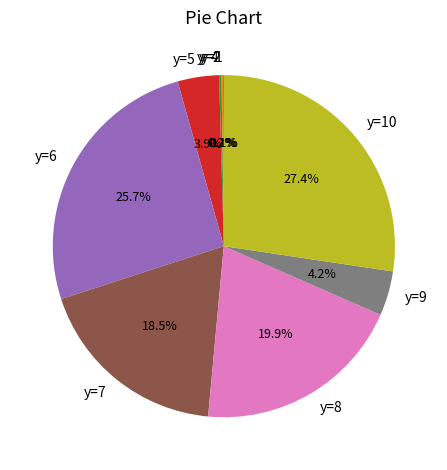

Does y=5 account for over 50% of the chart?

No